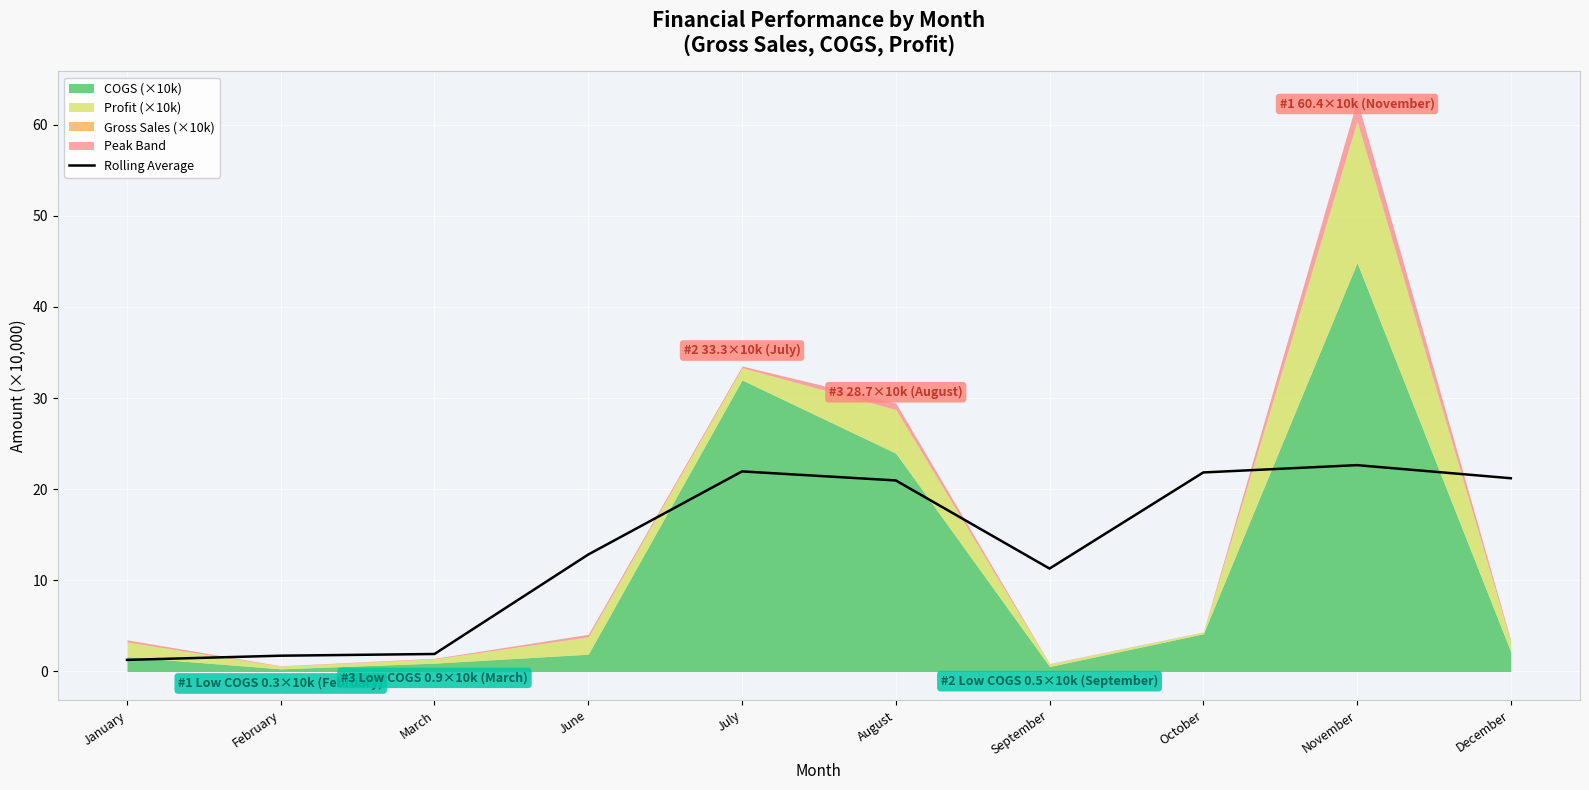

Between November and August, which is larger?

November